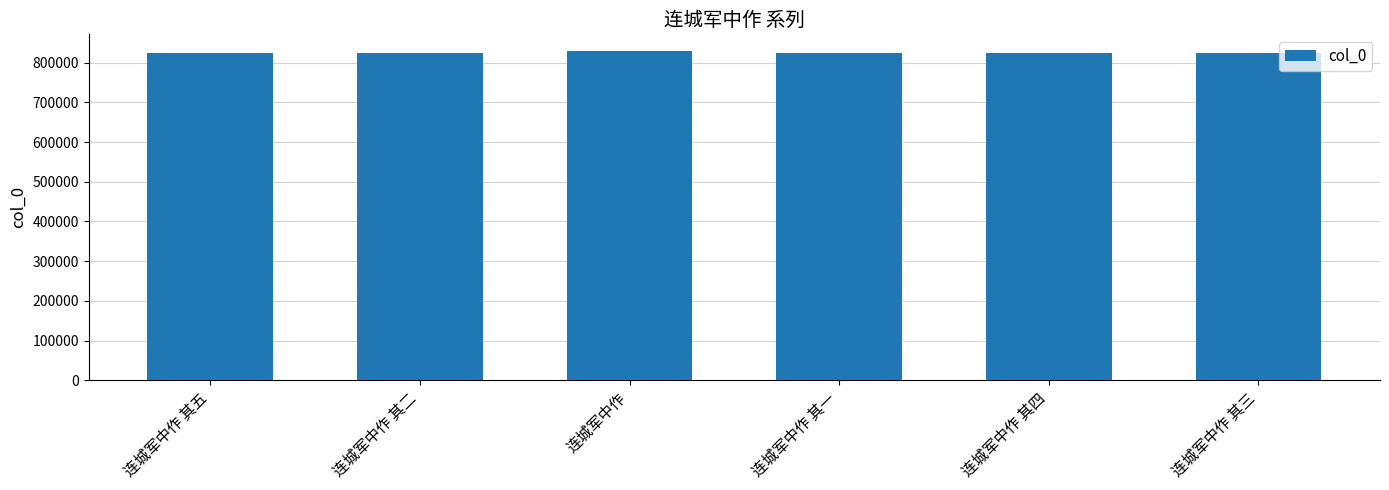

What is the value of the 1st bar from the left?

825119